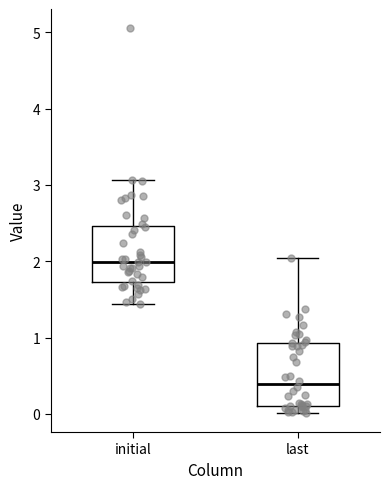

Where is the upper edge of the box for last on the y-axis? The values are not printed on the chart, so give them approximately, as read against the axis.

0.9